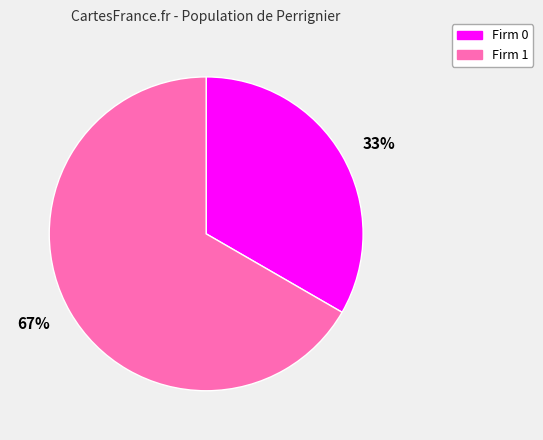

Between Firm 0 and Firm 1, which is larger?

Firm 1